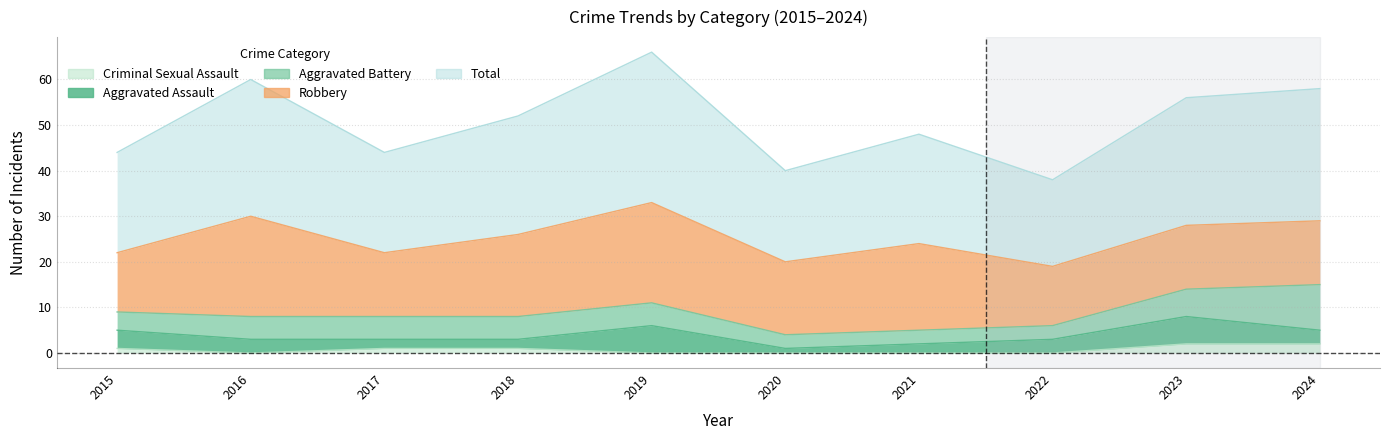

Which category has the lowest value in the Criminal Sexual Assault series?

2016